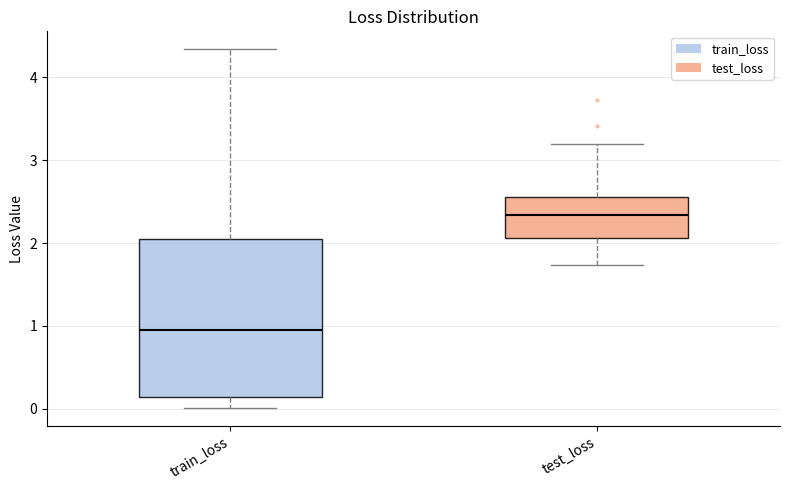

Where is the upper edge of the box for train_loss on the y-axis? The values are not printed on the chart, so give them approximately, as read against the axis.

2.1